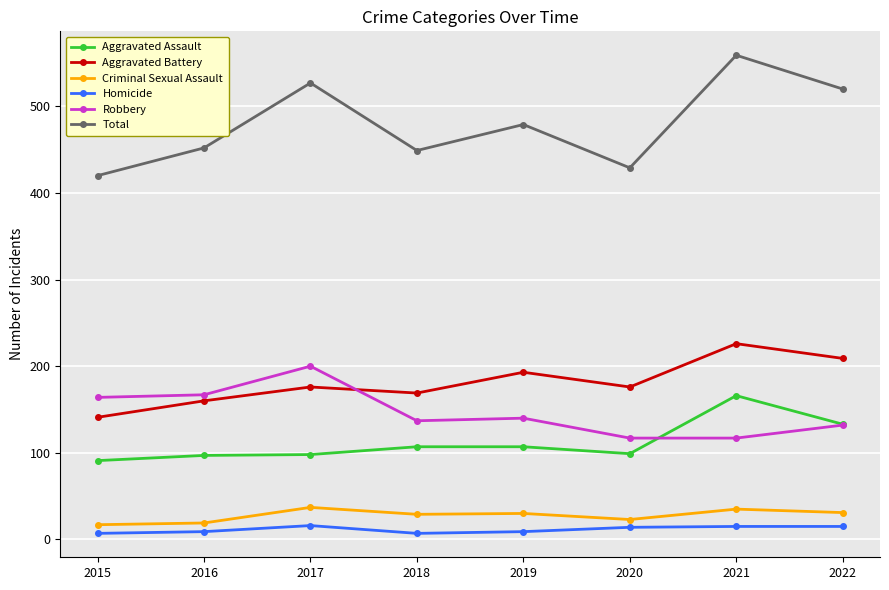

The Aggravated Assault series shows 249 at 2021. True or false?

False